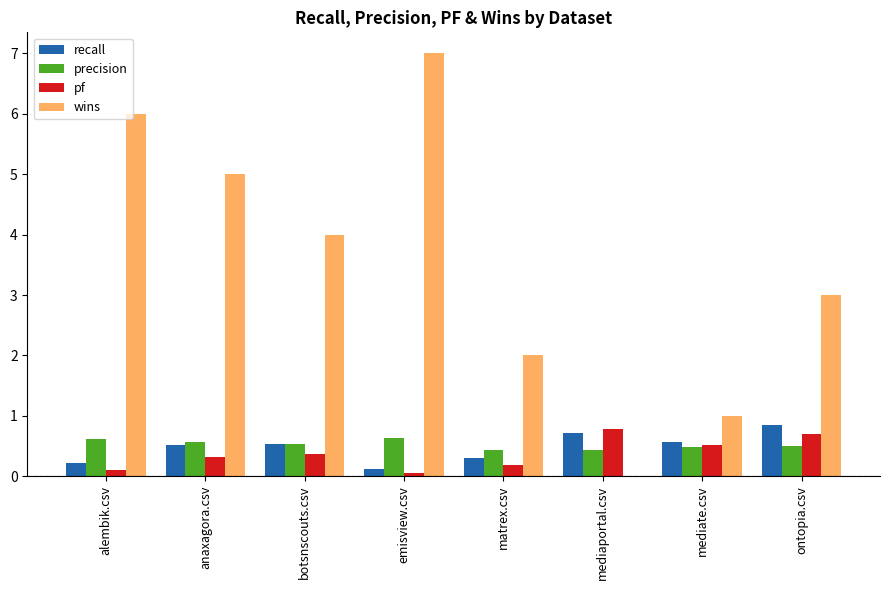

Read the pf value at emisview.csv.

0.1